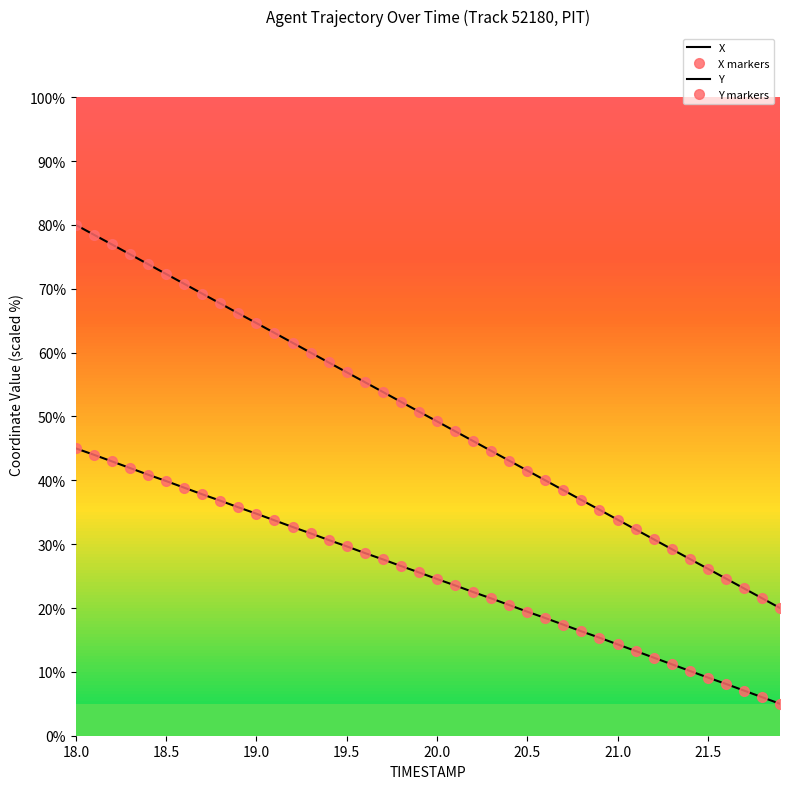

What is the value of the X point at the 23rd from the left?

46.2